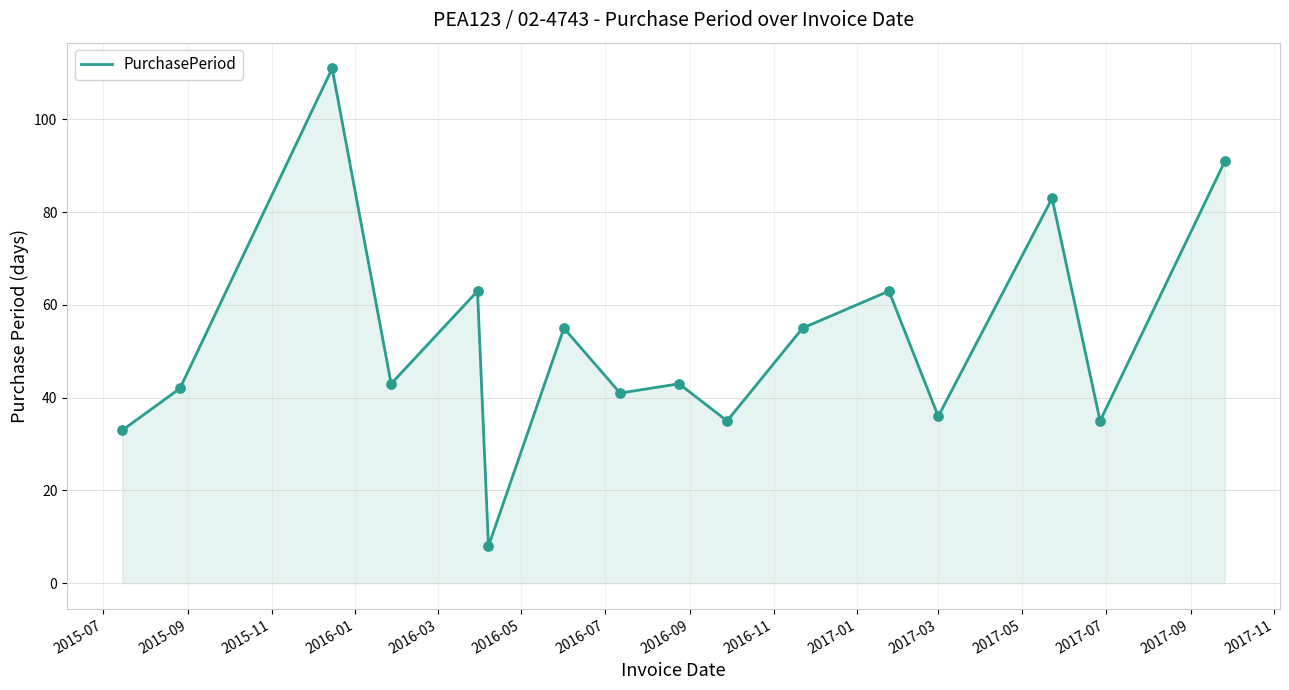

What is the minimum value shown in the chart?

8